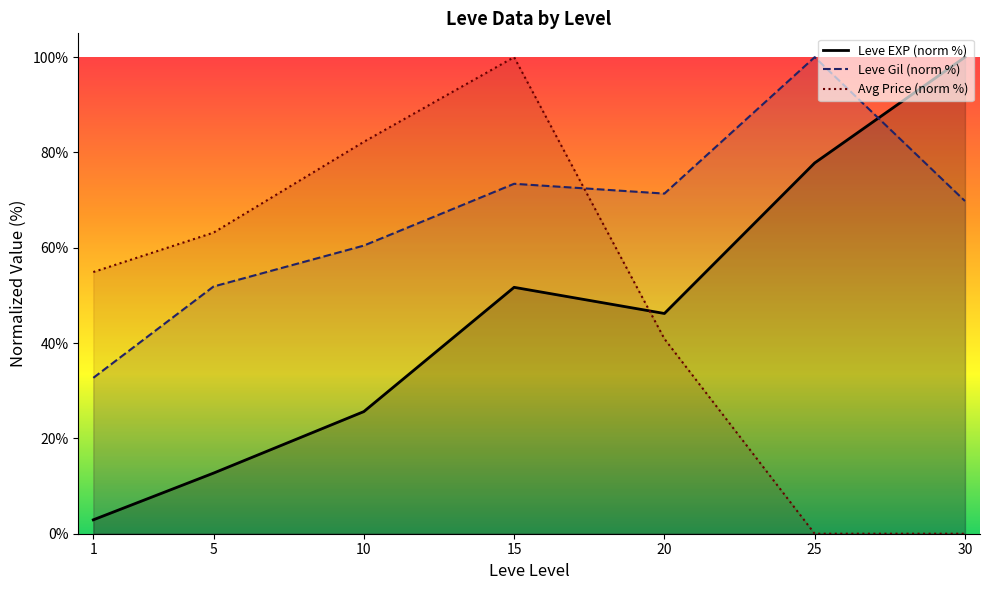

How many values in the Avg Price (norm %) series are below 54?

3